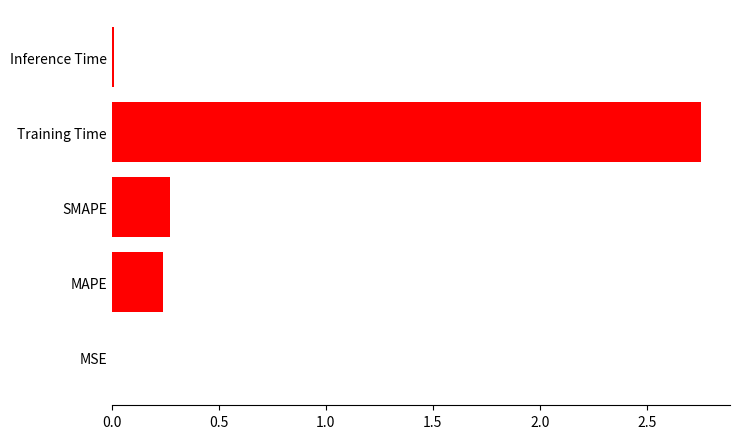

What is the sum of all values?

3.3